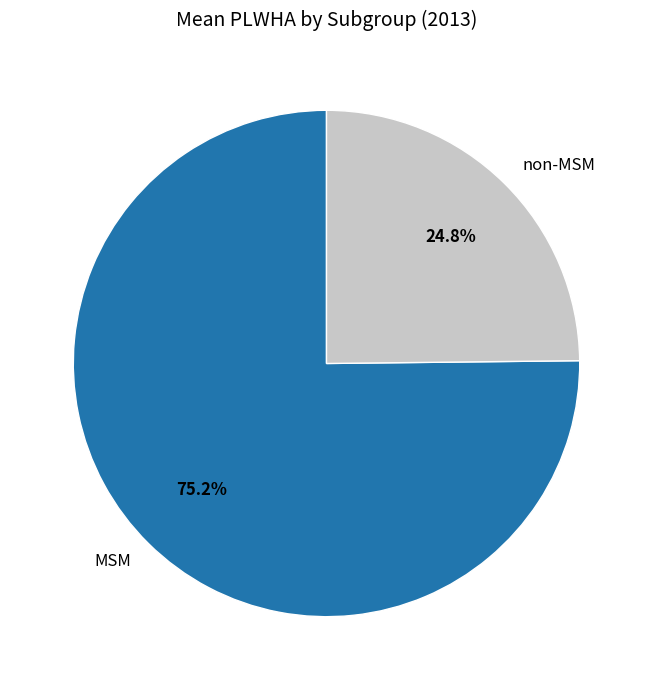

What percentage is NOT represented by non-MSM?

75.2%